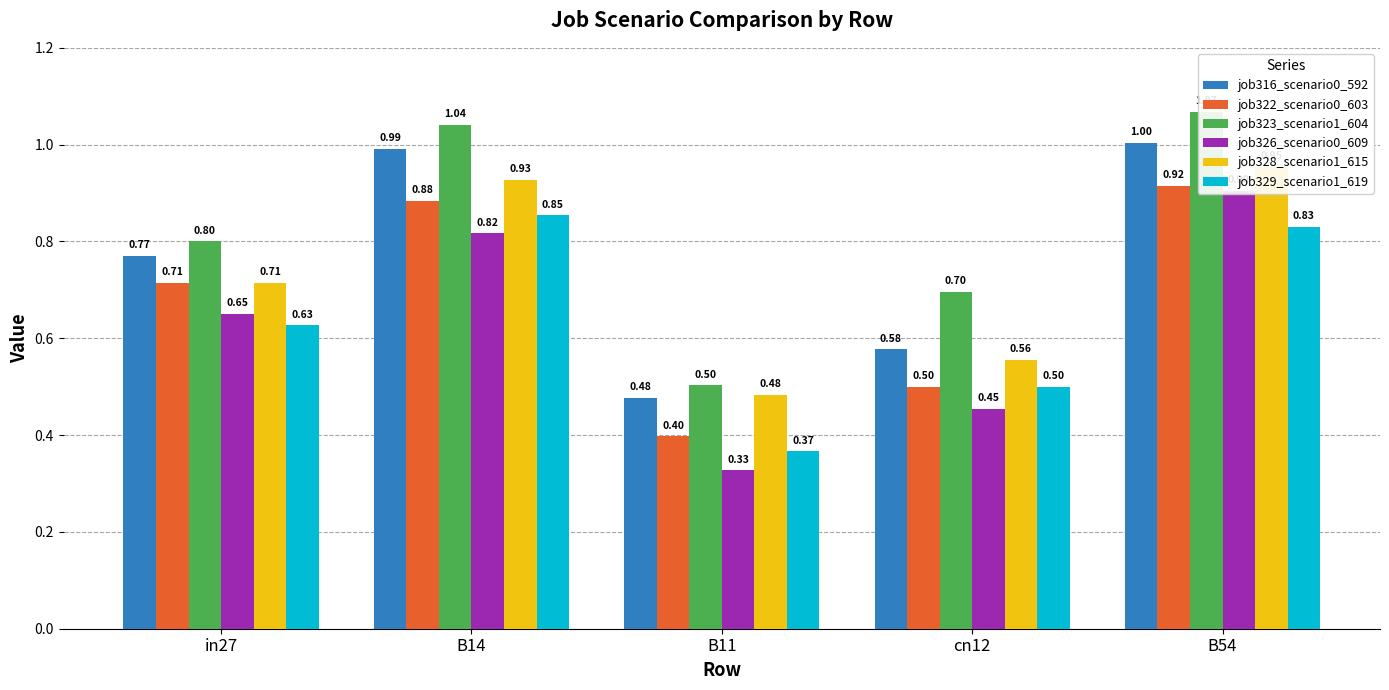

The value of job326_scenario0_609 at in27 is 0.7. True or false?

True